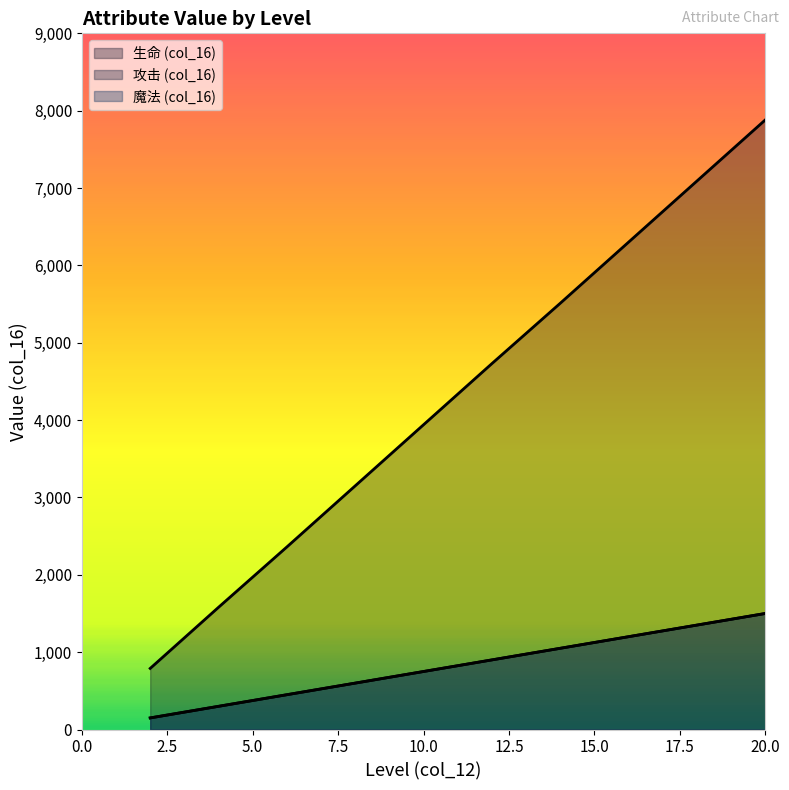

What is the difference between the highest and lowest values at 10?

3190